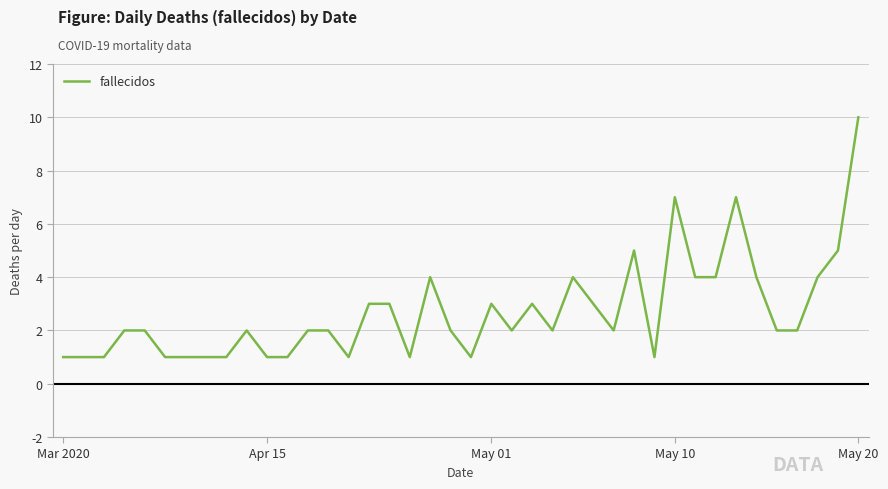

What is the greatest value displayed?

10